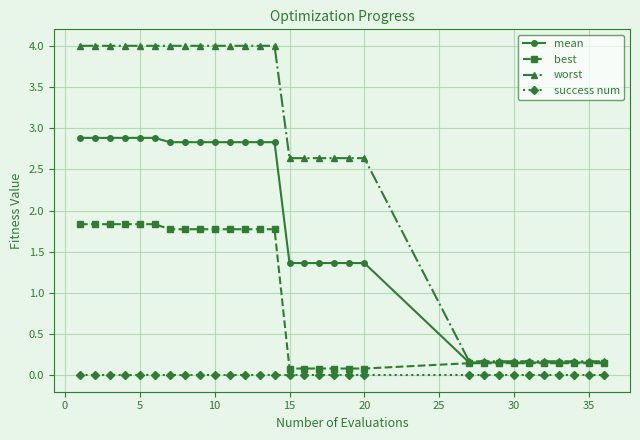

Which series has the largest total across all categories?

worst